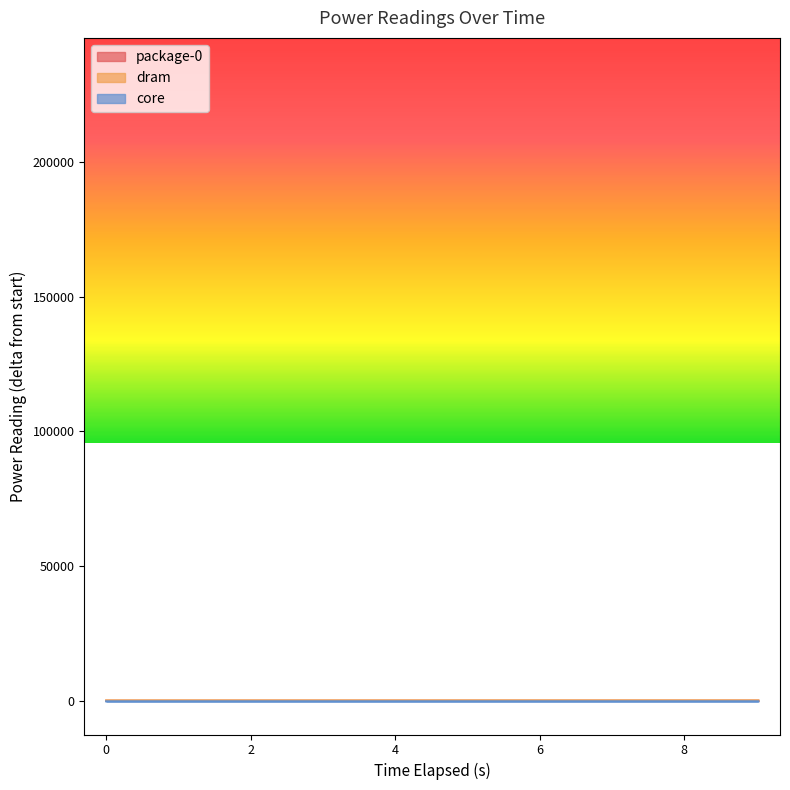

What is the label of the 1st point from the right?

9.025034796